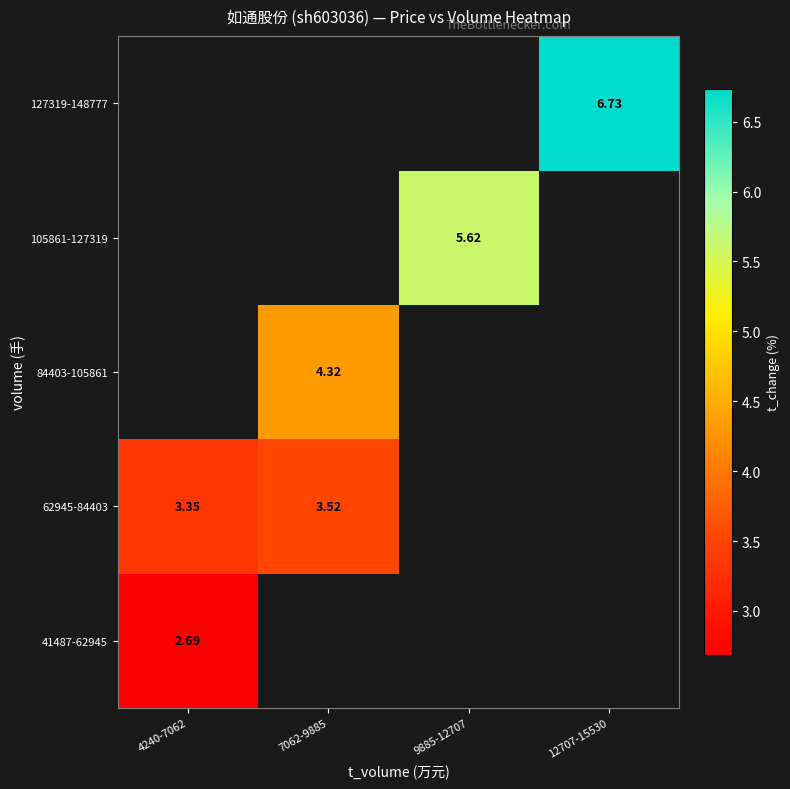

What is the minimum value shown in the chart?

2.7